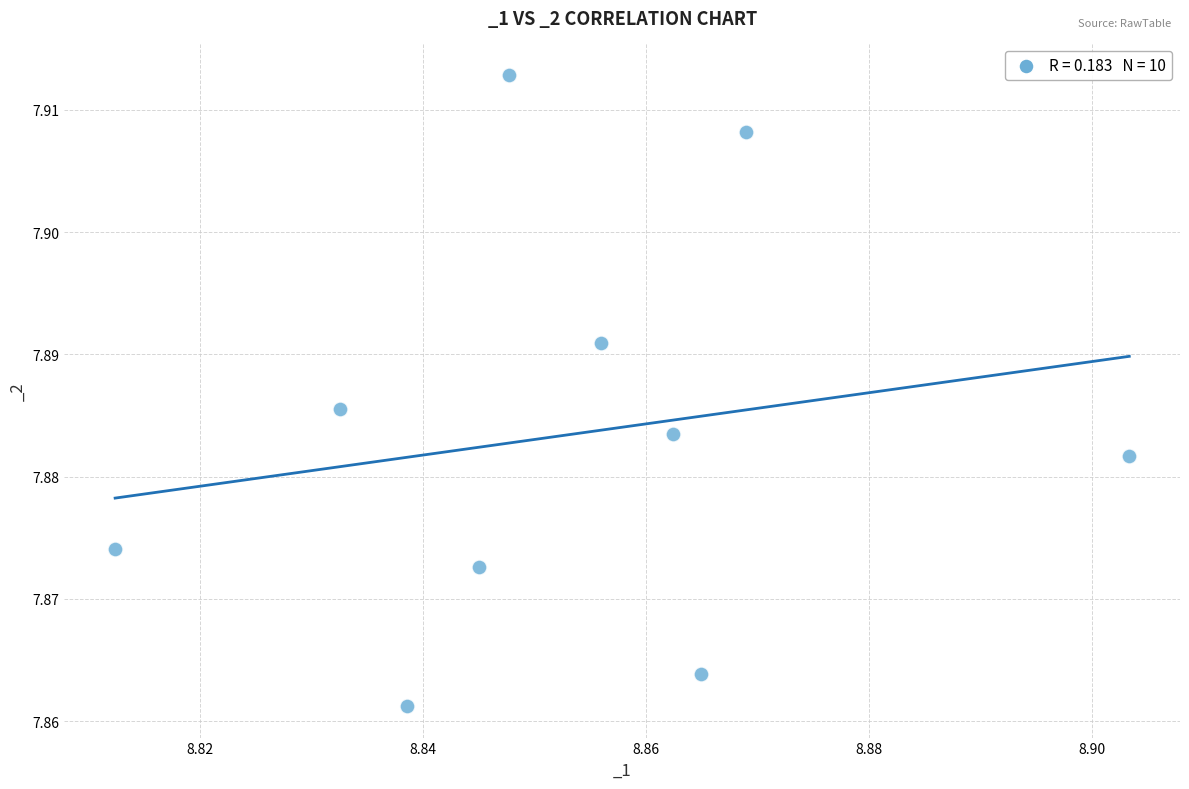

What is the average X value?

8.9